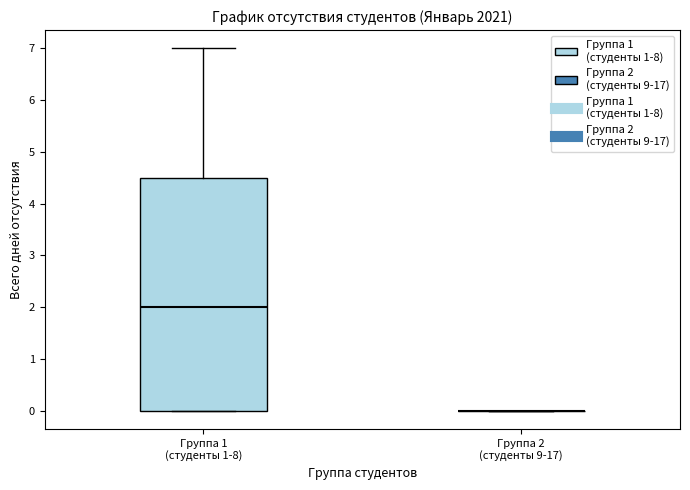

Reading left to right, read every box against the y-axis: the position of its median line, the range the box covers, and the ends of its whiskers. The values are not printed on the chart, so give them approximately, as read against the axis.

Группа 1 (студенты 1-8): median 2.0, box 0.0 to 4.5, whiskers 0.0 to 7.0
Группа 2 (студенты 9-17): box collapsed to a line at 0.0, whiskers 0.0 to 0.0